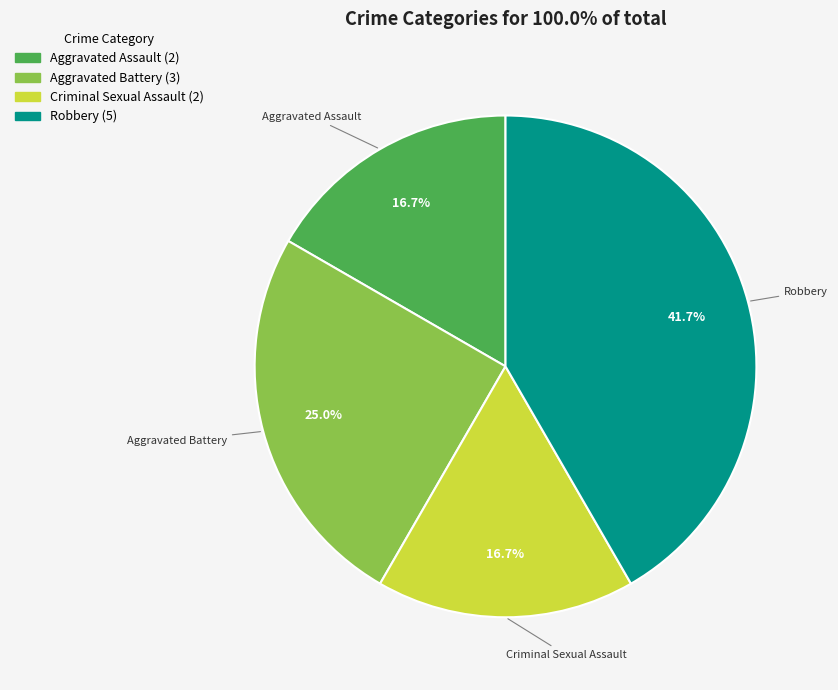

What is the largest slice in the pie chart?

Robbery